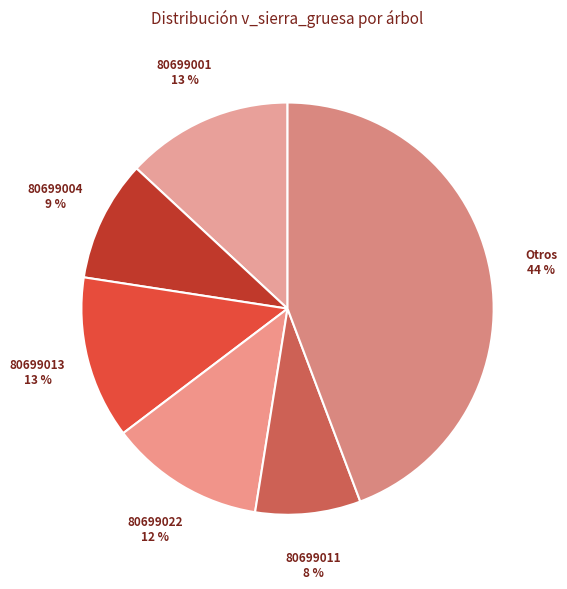

What is the smallest slice in the pie chart?

80699011